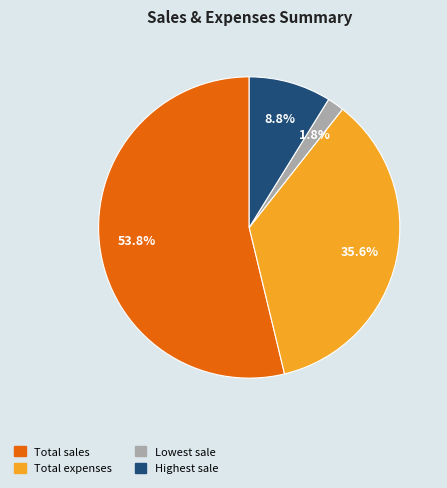

To the nearest percent, what percentage of the pie is Total expenses?

36%